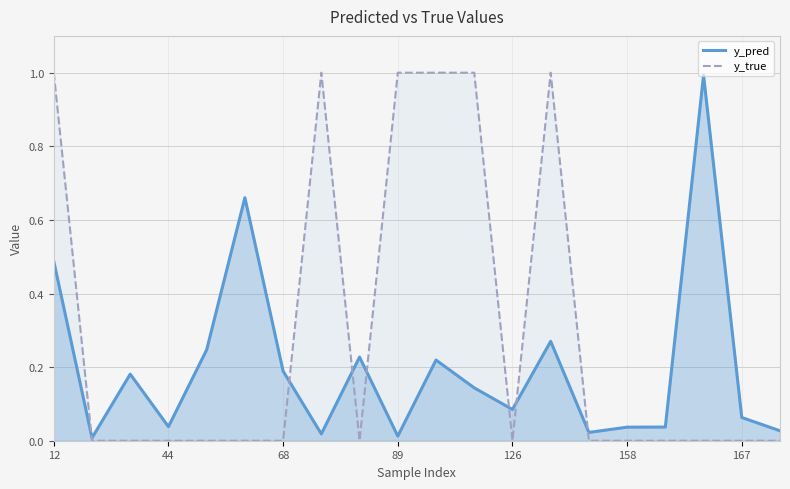

What is the sum of all y_true values?

6.0